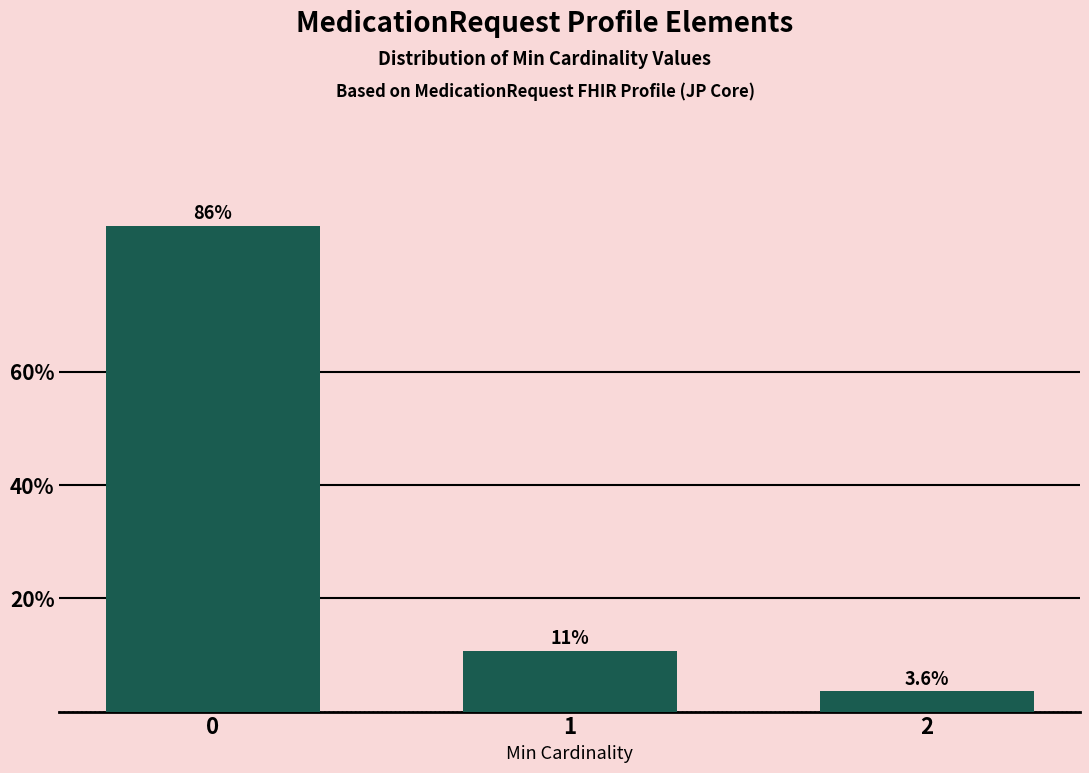

Reading left to right, transcribe all the data shown in this chart.

85.7	10.7	3.6